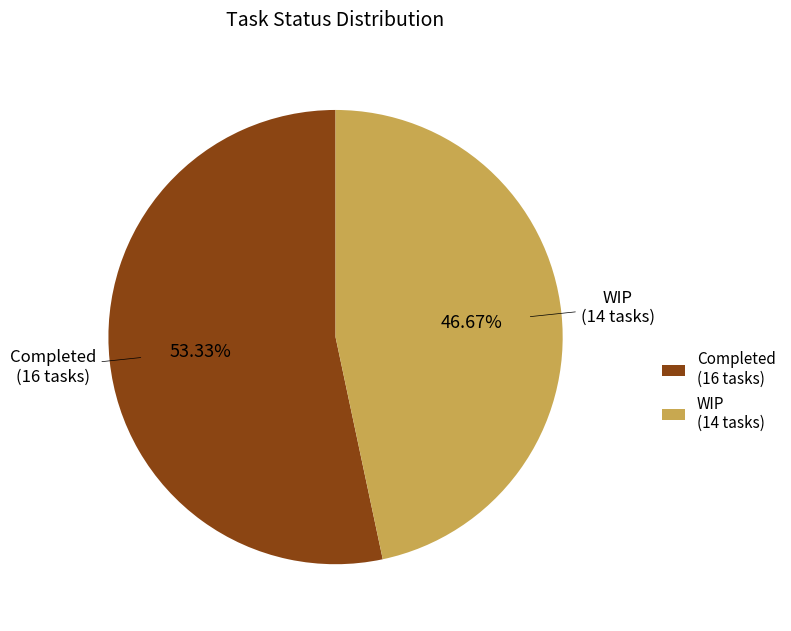

Which slice is the smallest?

WIP